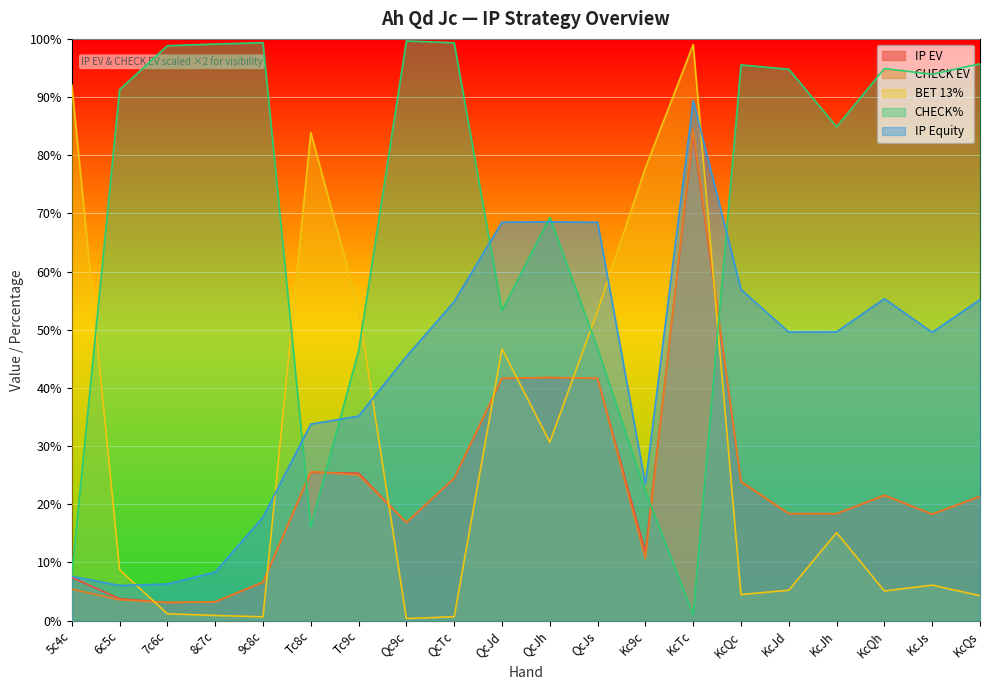

How many times do IP Equity and BET 13% cross each other?

5